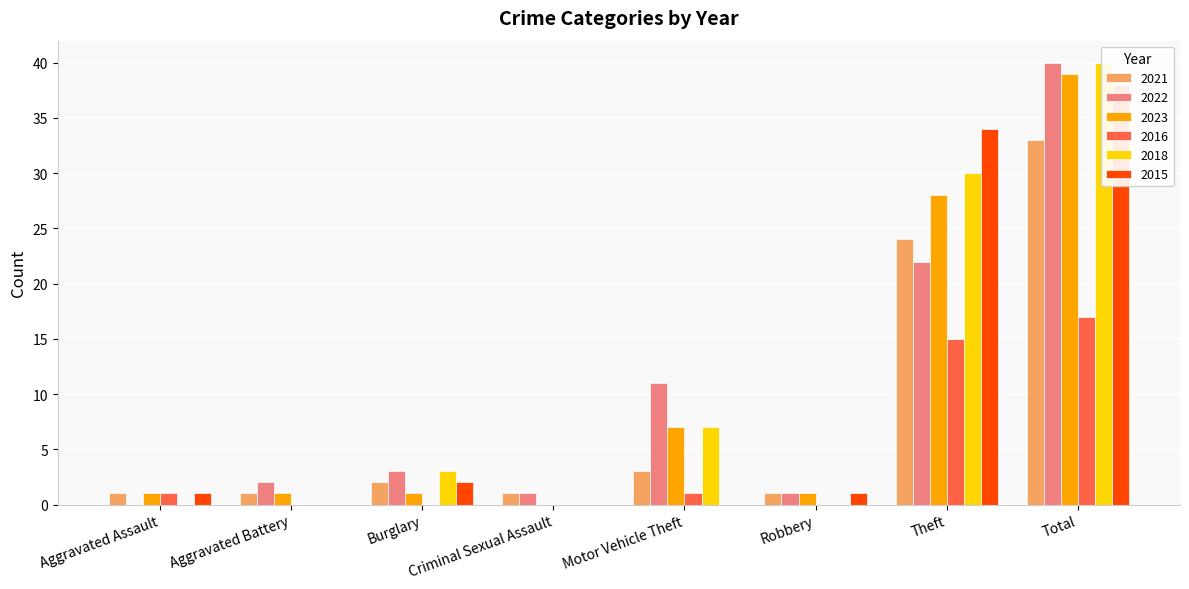

Which has a higher value, Criminal Sexual Assault or Burglary?

Burglary